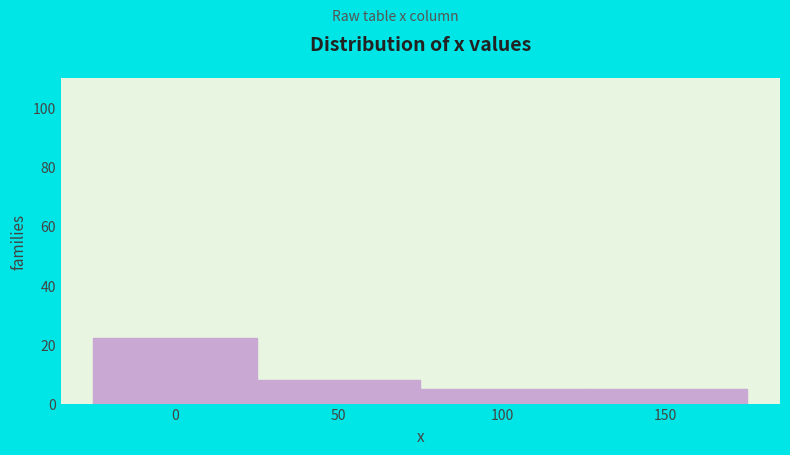

Reading right to left, extract all data points from this chart.

5	5	8	22